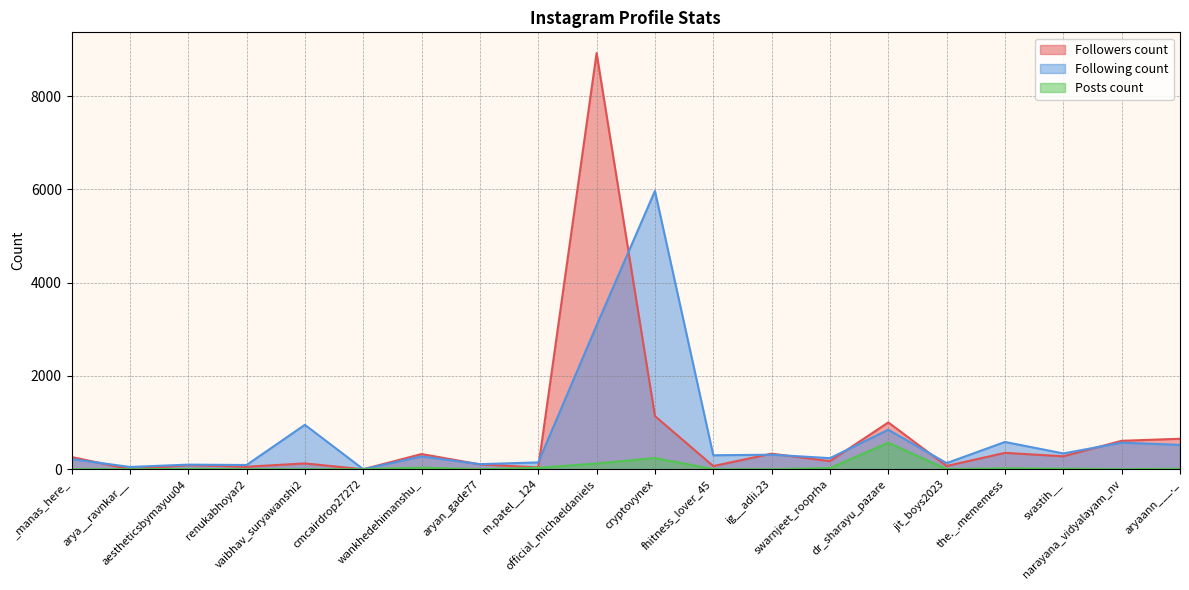

Which category has the highest value in the Posts count series?

dr_sharayu_pazare